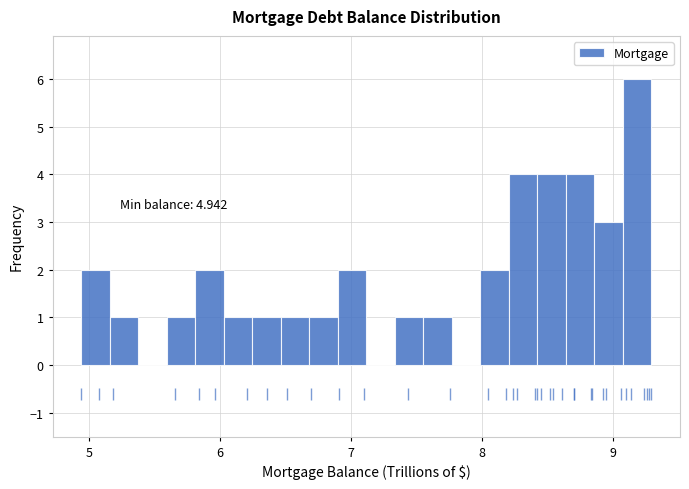

Around what value on the x-axis is the tallest bar? Give the approximate position of its centre, as read against the axis.

9.2